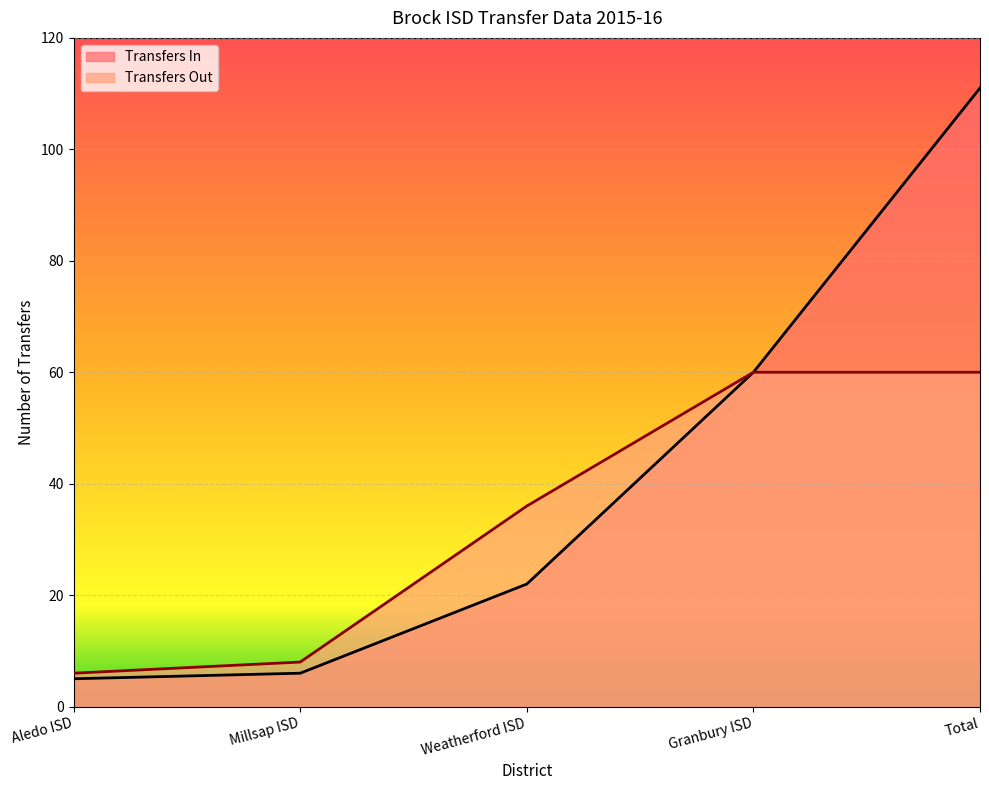

True or false: Transfers In has a value of 31 at Total.

False